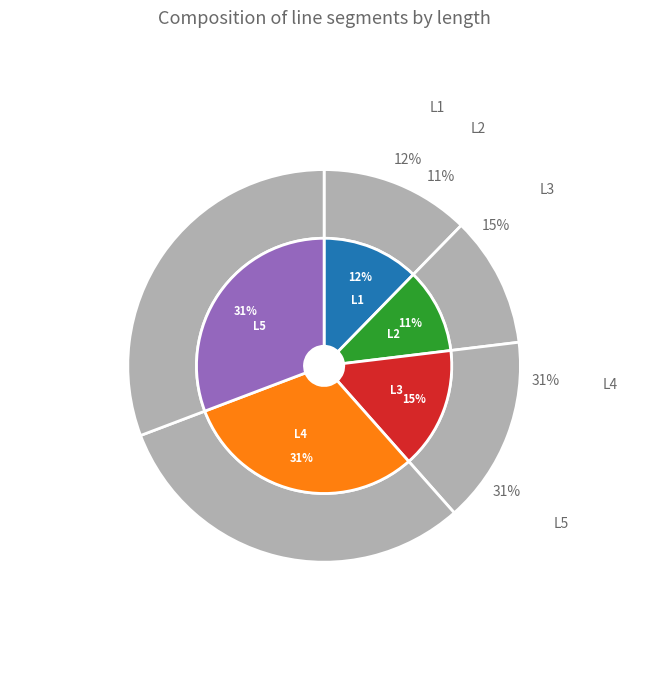

Combined, do L3 and L2 account for over 50%?

No